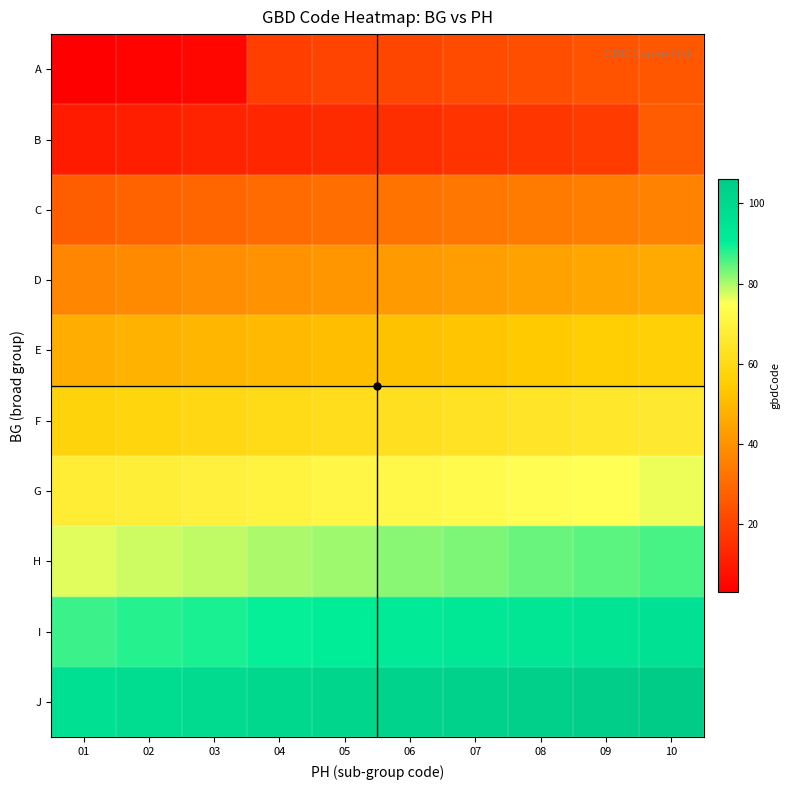

Is it true that midpoint_row equals 8 at 02?

False